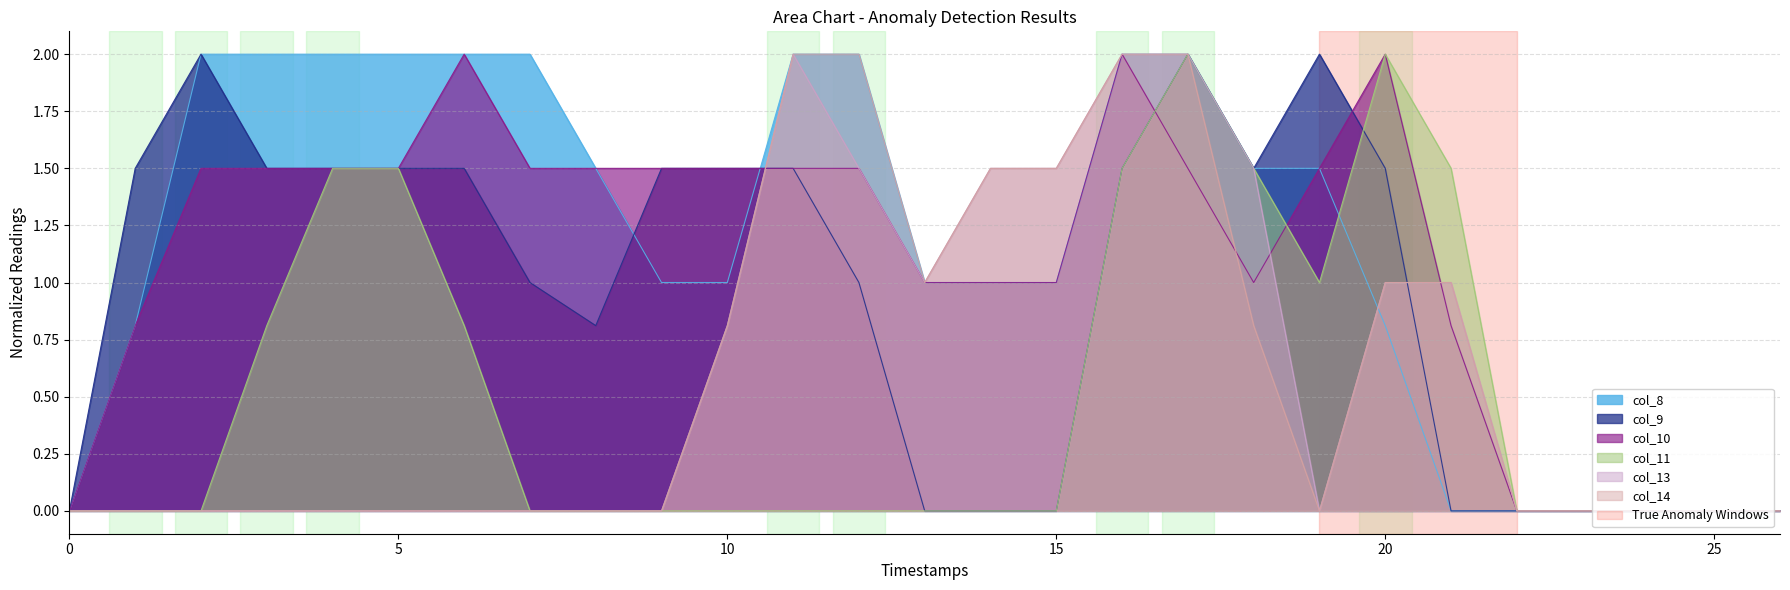

The value of col_8 at 25 is -1.0. True or false?

False